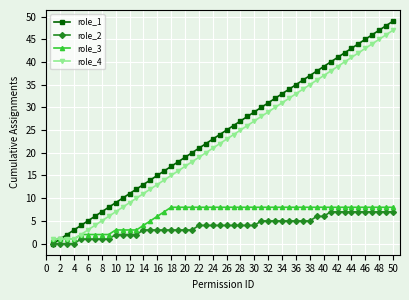

How many data points in role_1 are less than 25?

25